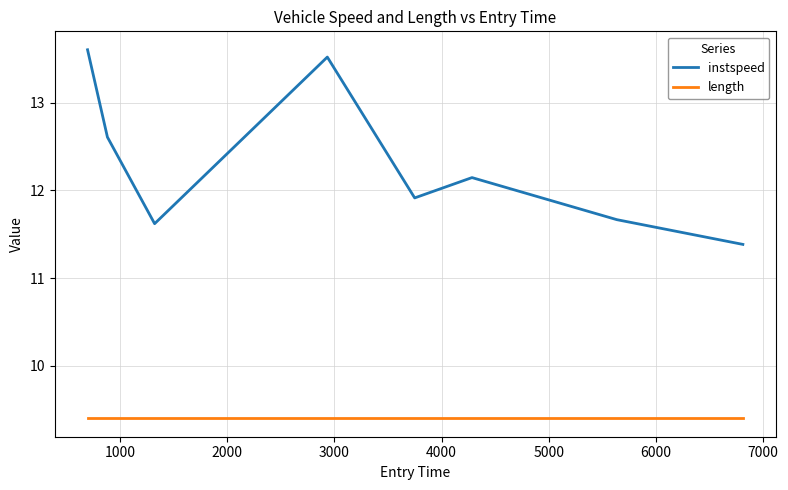

How many series are shown in this chart?

2